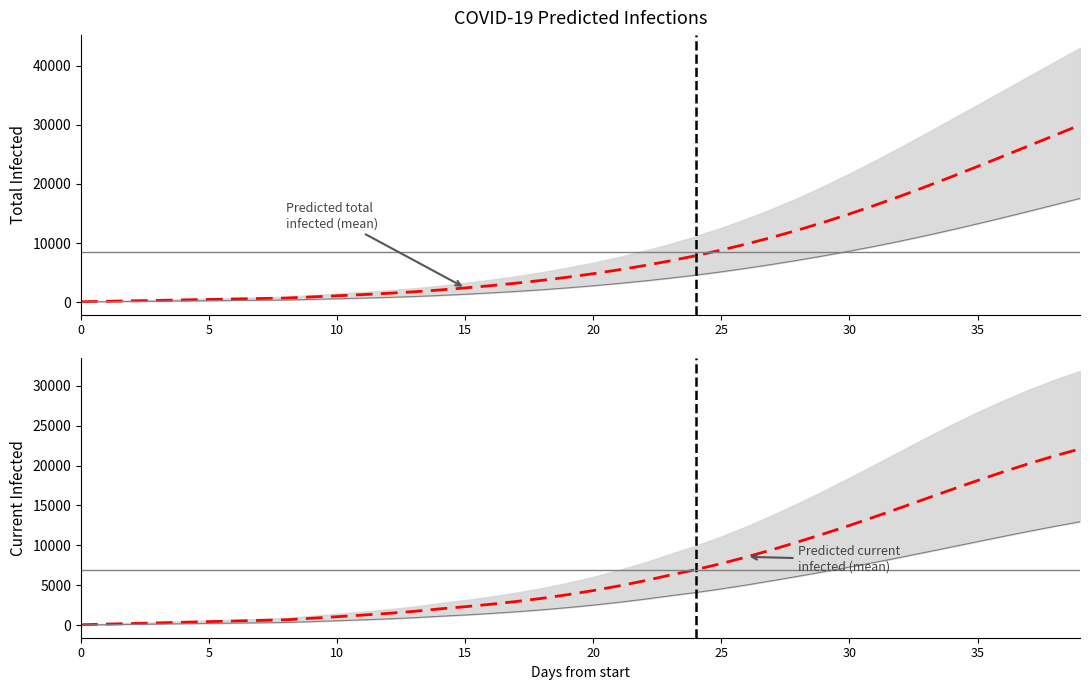

At which category is the sum across all series the highest?

39